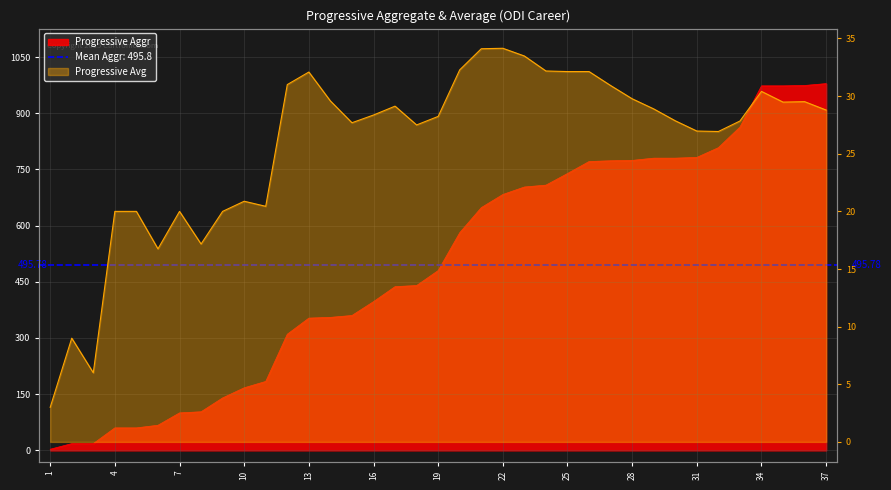

How many data points in Progressive Avg are less than 28?

17